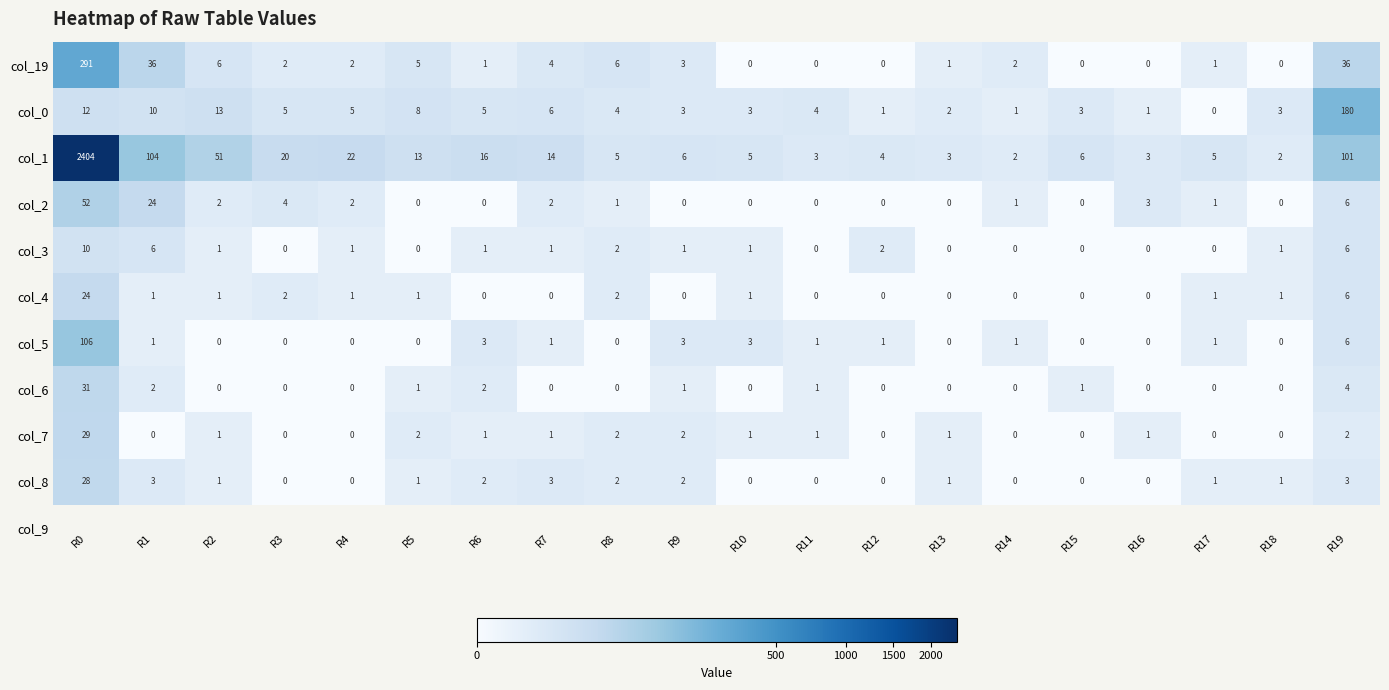

Where does the col_8 series first go above 1?

R0